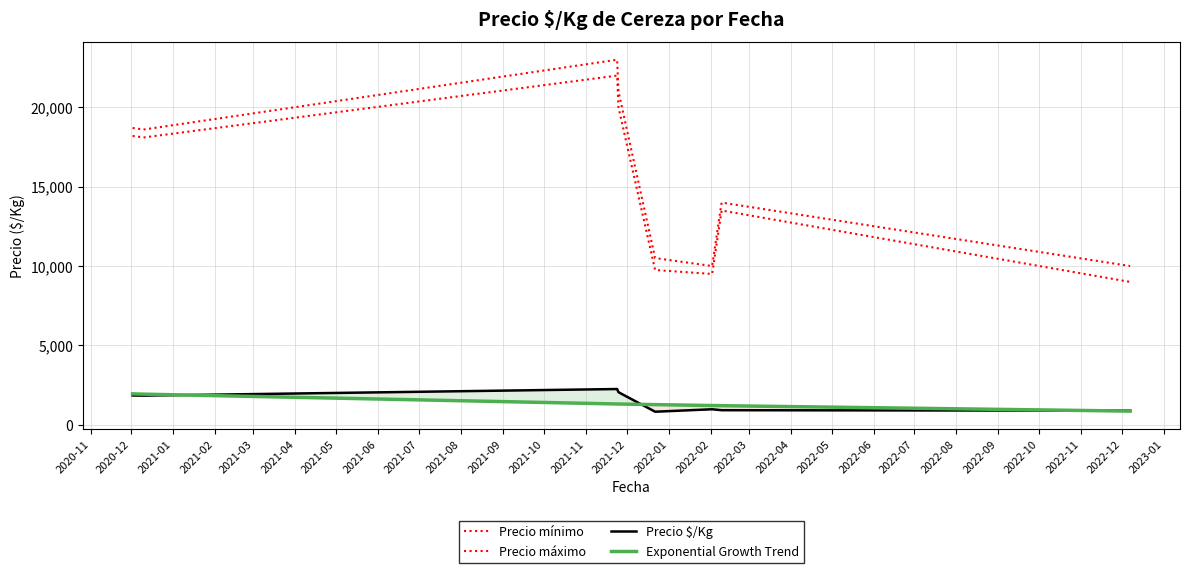

Does the chart display data point markers on the line(s)?

No